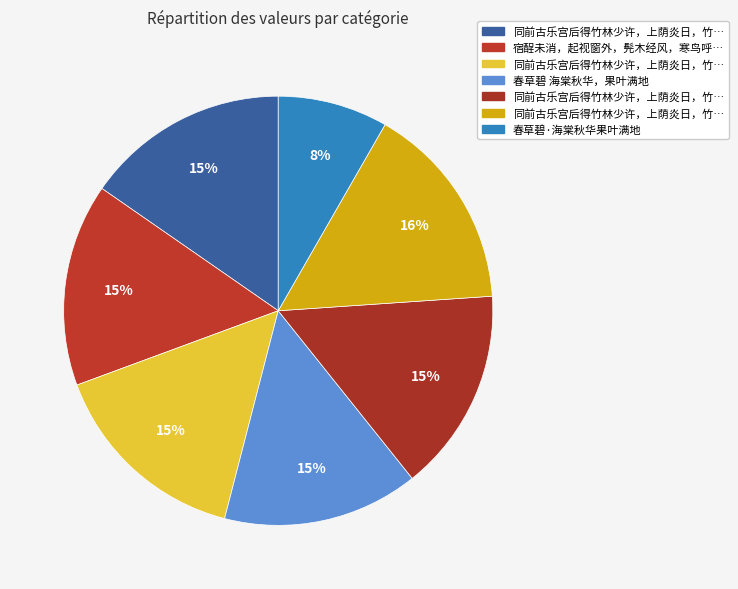

Which slice is the smallest?

春草碧·海棠秋华果叶满地